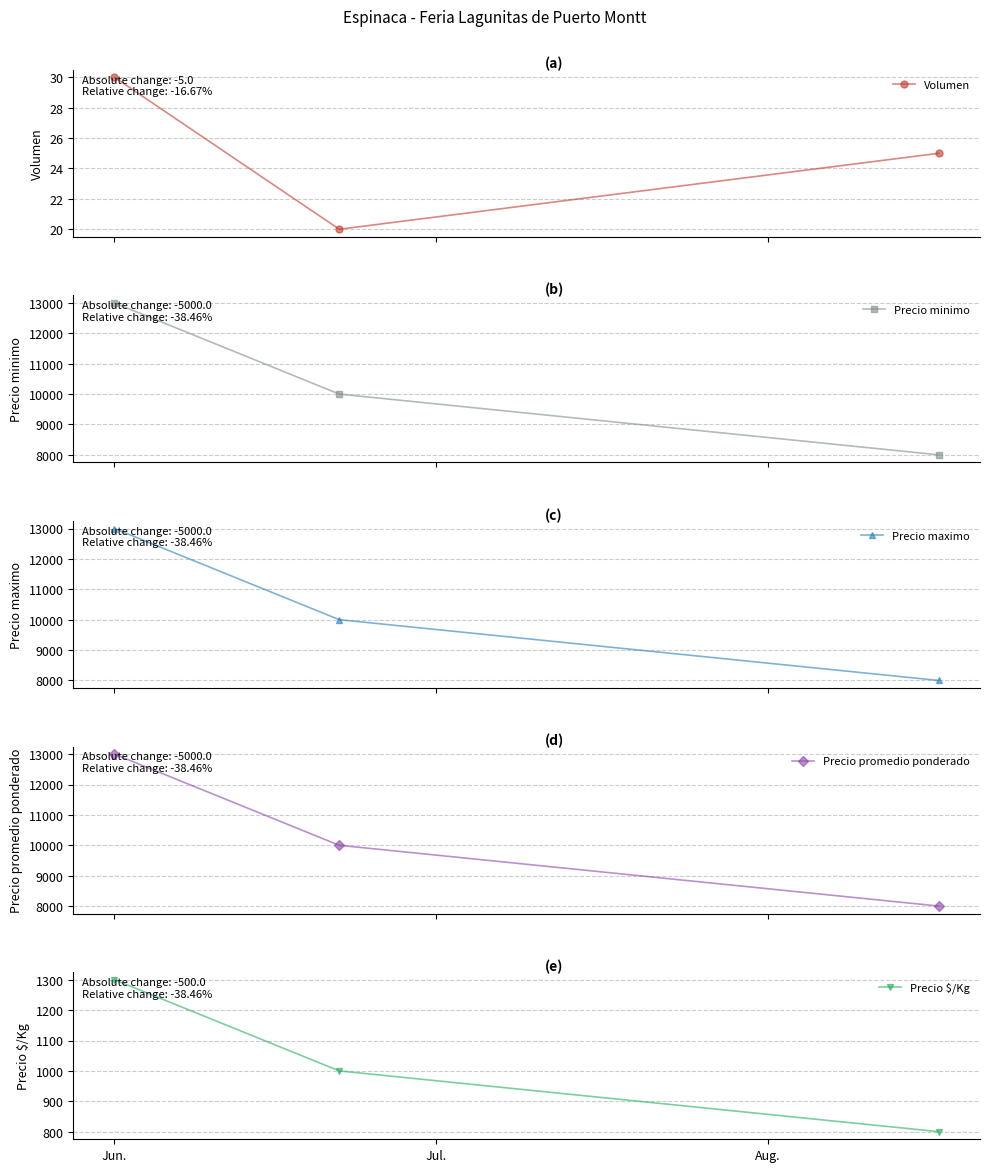

The Precio maximo series shows 3333 at Jun.. True or false?

False